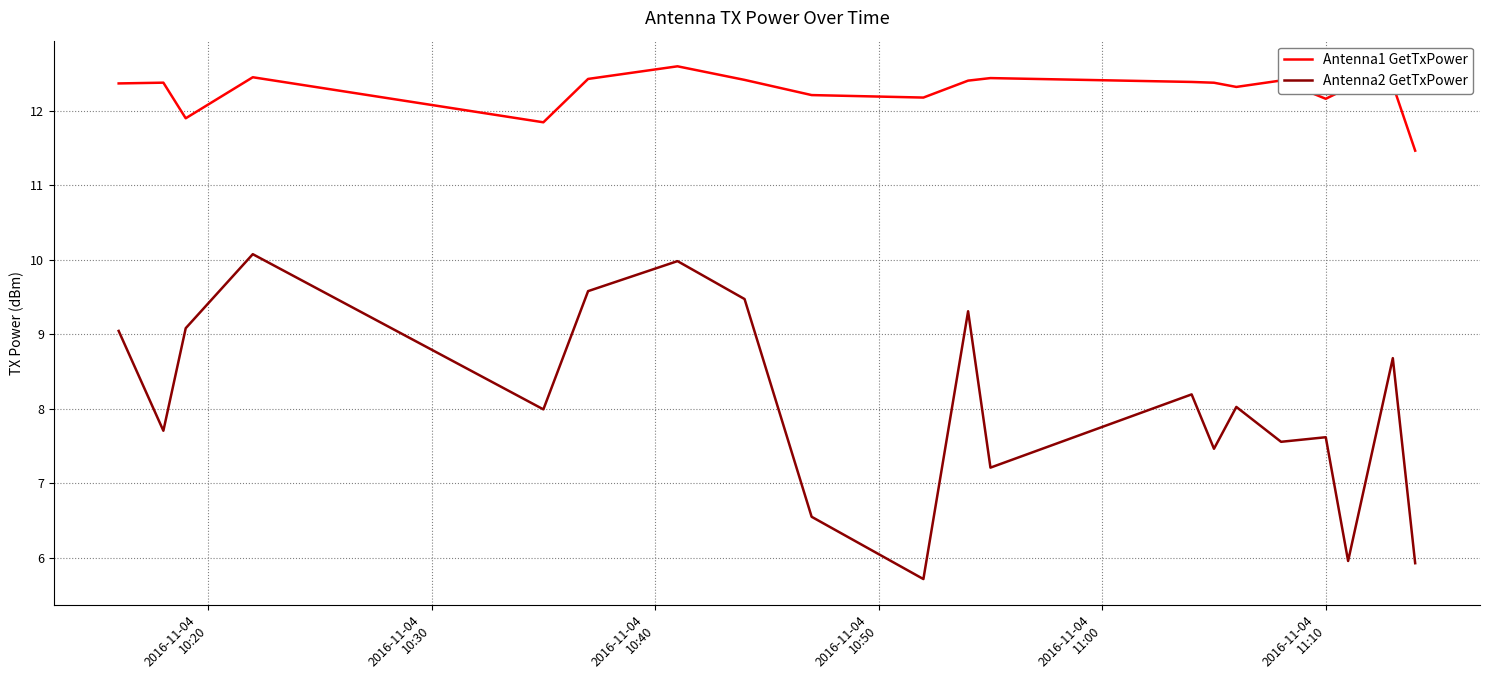

True or false: Antenna2 GetTxPower and Antenna1 GetTxPower cross at least once.

False